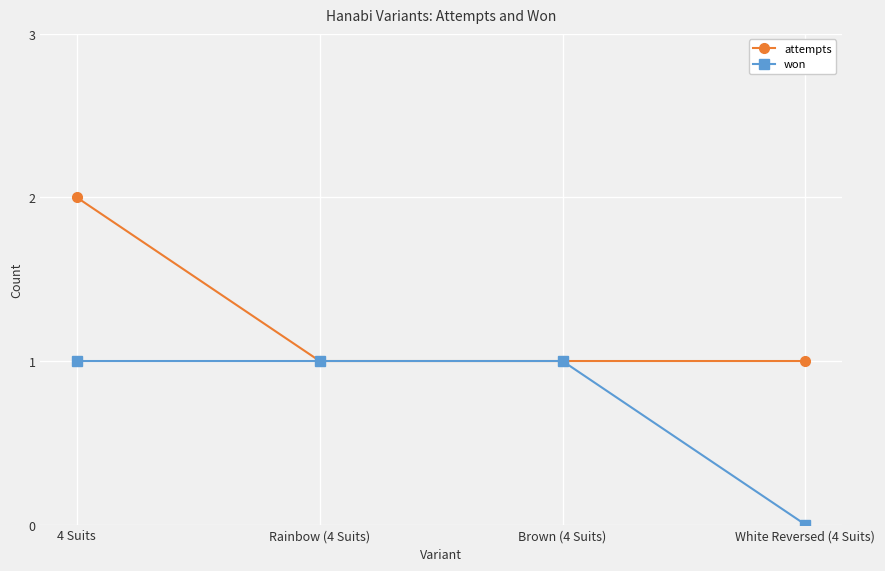

Which category has the highest value in the attempts series?

4 Suits